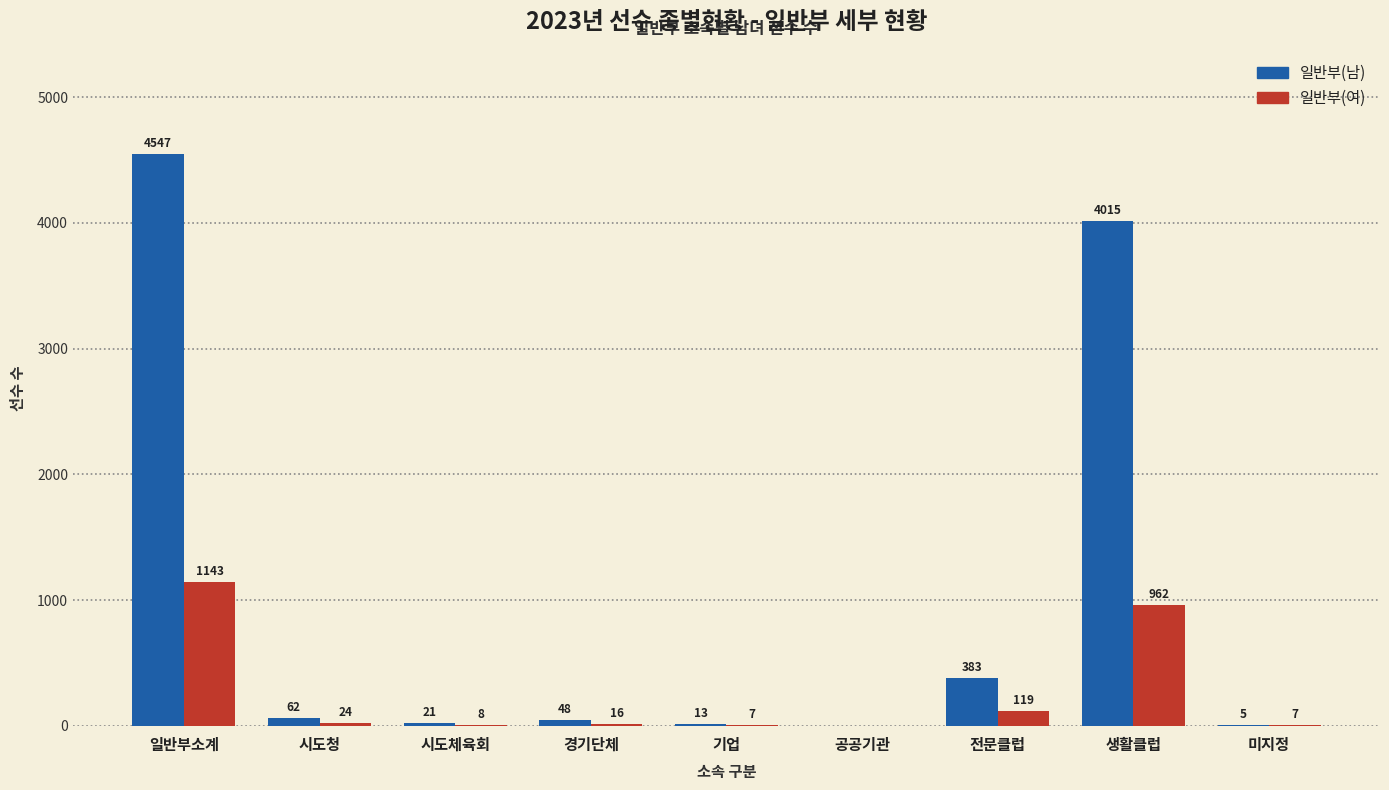

Reading left to right, list all the values displayed in this chart.

일반부(남): 일반부소계=4547	시도청=62	시도체육회=21	경기단체=48	기업=13	공공기관=0	전문클럽=383	생활클럽=4015	미지정=5
일반부(여): 일반부소계=1143	시도청=24	시도체육회=8	경기단체=16	기업=7	공공기관=0	전문클럽=119	생활클럽=962	미지정=7